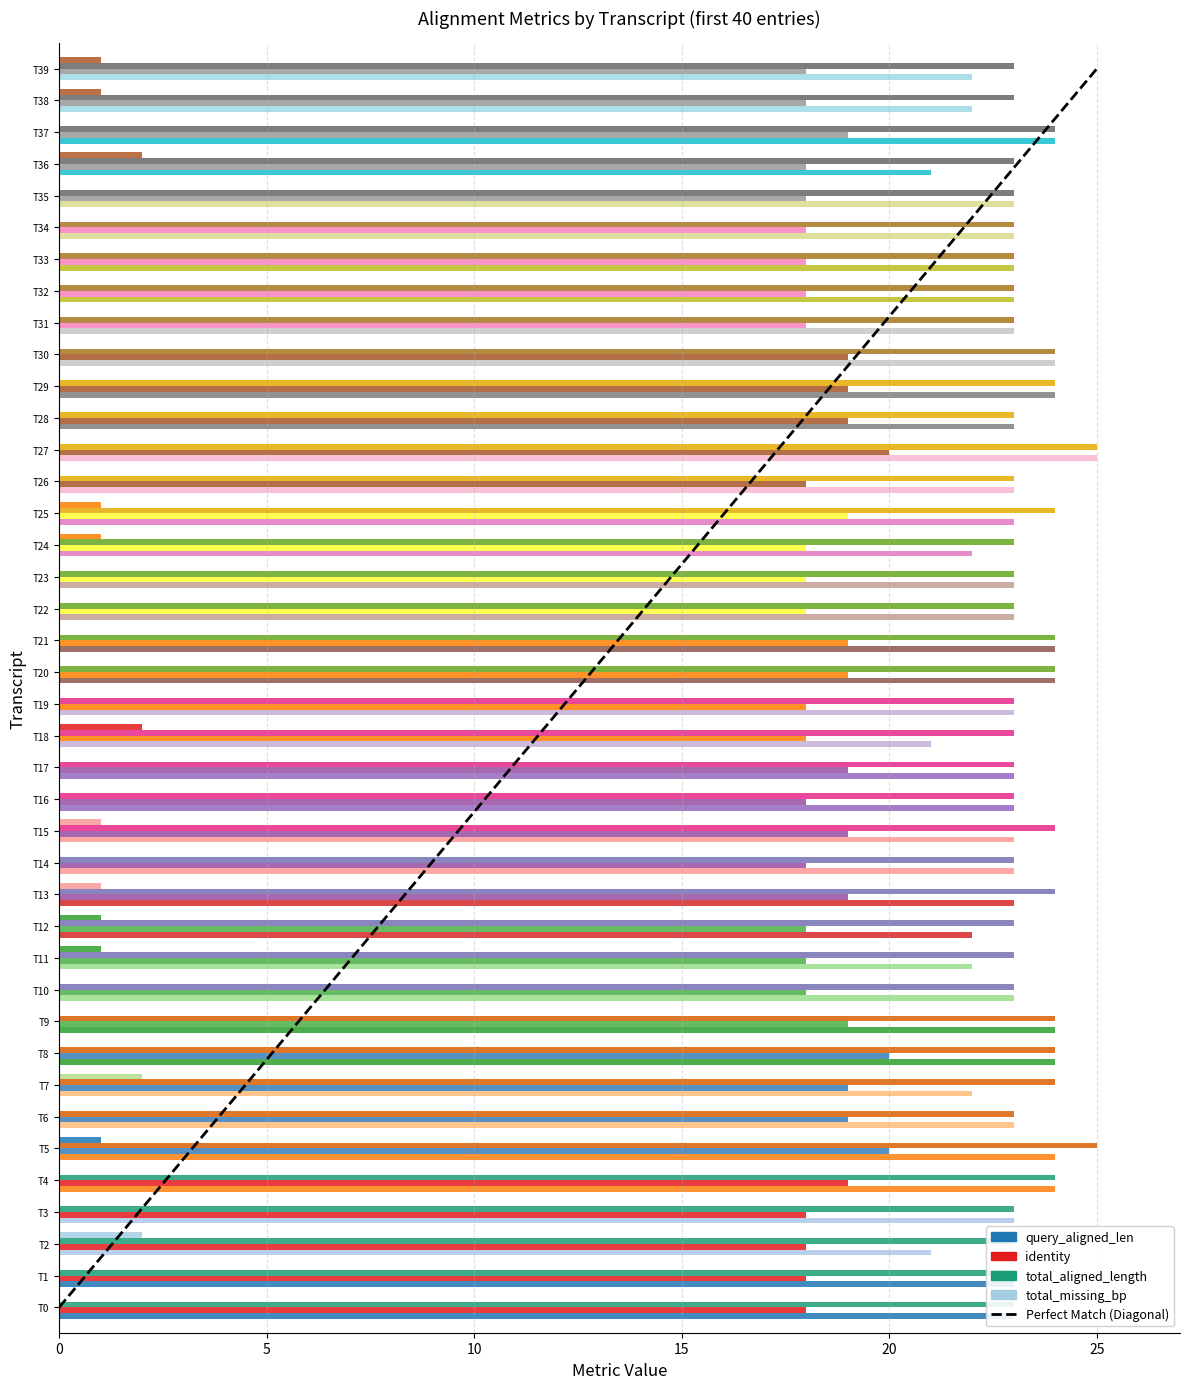

True or false: the data shows 0 at 0.

True